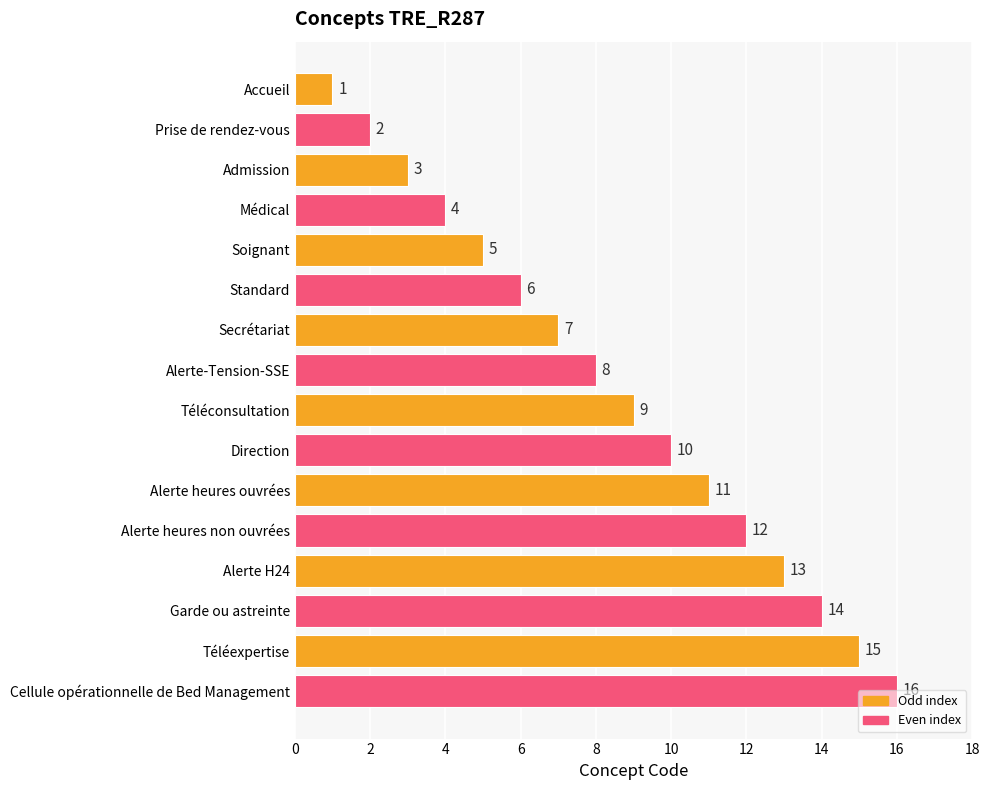

Are the bars horizontal?

Yes